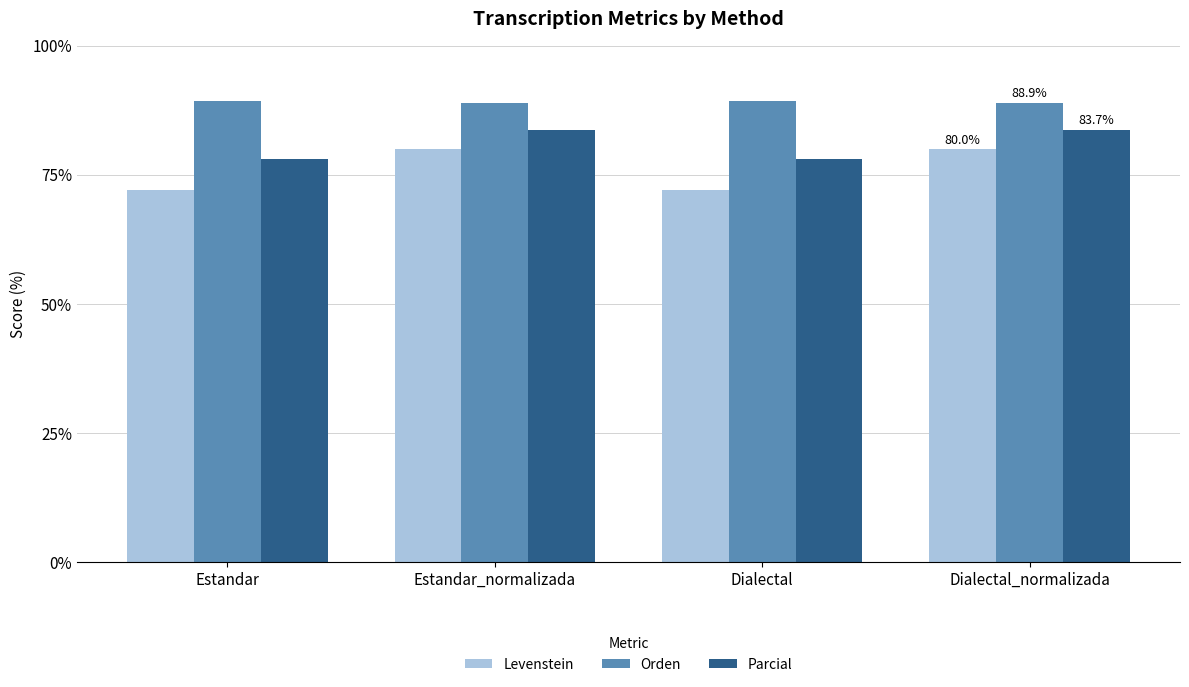

What is the spread (max minus min) of values at Dialectal_normalizada?

9.0